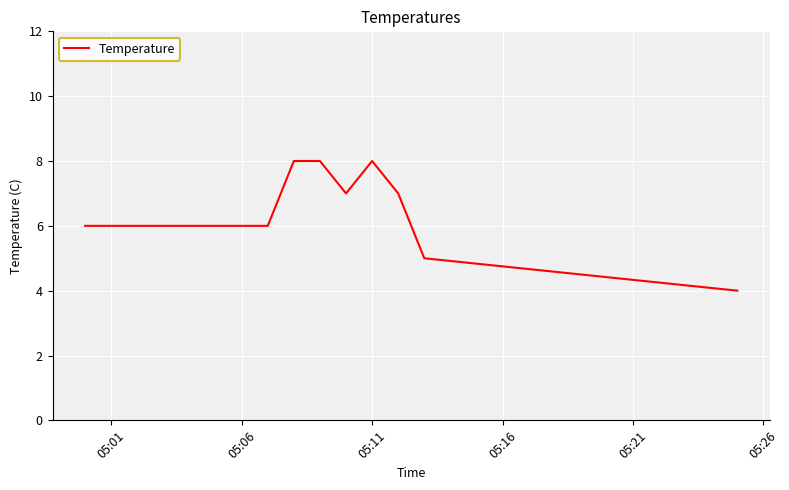

What is the maximum value shown in the chart?

8